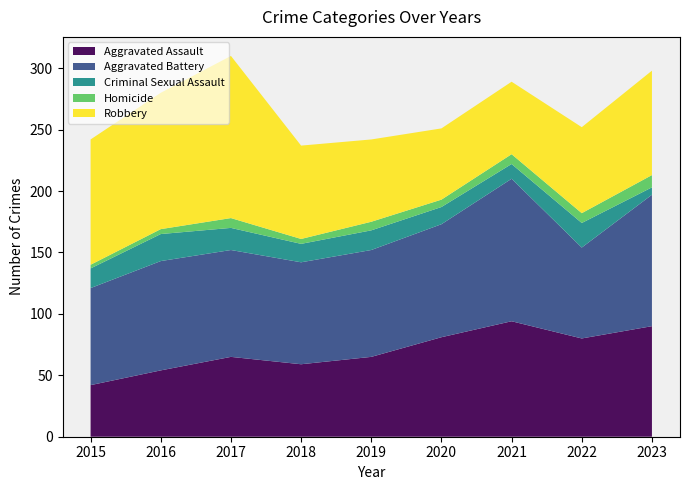

Reading right to left, list all the values displayed in this chart.

Aggravated Assault: 2023=90	2022=80	2021=94	2020=81	2019=65	2018=59	2017=65	2016=54	2015=42
Aggravated Battery: 2023=107	2022=74	2021=116	2020=92	2019=87	2018=83	2017=87	2016=89	2015=79
Criminal Sexual Assault: 2023=6	2022=20	2021=12	2020=14	2019=16	2018=15	2017=18	2016=22	2015=16
Homicide: 2023=10	2022=8	2021=8	2020=6	2019=7	2018=4	2017=8	2016=4	2015=3
Robbery: 2023=85	2022=70	2021=59	2020=58	2019=67	2018=76	2017=132	2016=111	2015=102